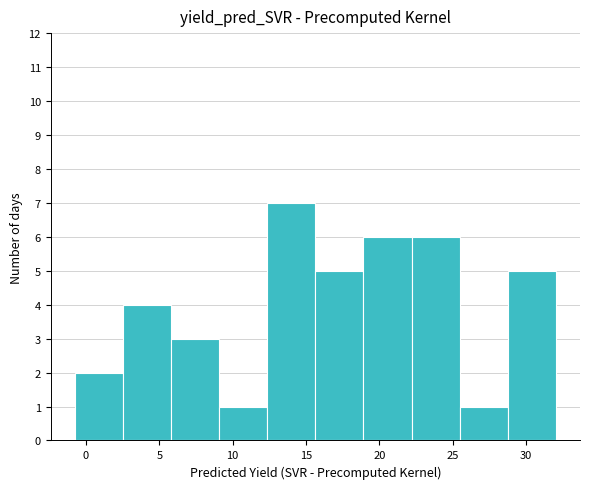

Reading left to right, list every bar in this chart as the range it spans on the x-axis followed by its height. Neither the bar edges nor the heights are printed on the chart, so give them approximately, as read against the axes.

-1.0 to 2.5: 2
2.5 to 6.0: 4
6.0 to 9.0: 3
9.0 to 12.5: 1
12.5 to 15.5: 7
15.5 to 19.0: 5
19.0 to 22.0: 6
22.0 to 25.5: 6
25.5 to 29.0: 1
29.0 to 32.0: 5